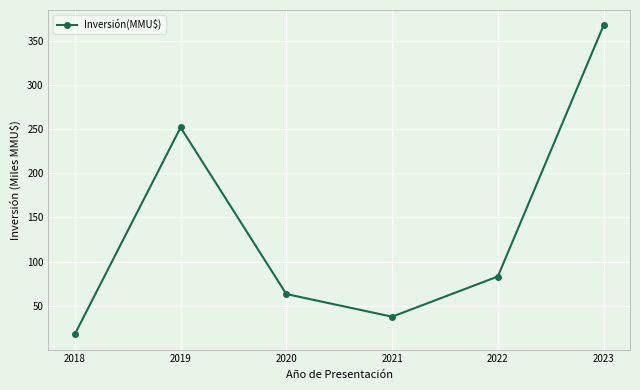

True or false: there are more than 2 points higher than both neighbors.

False